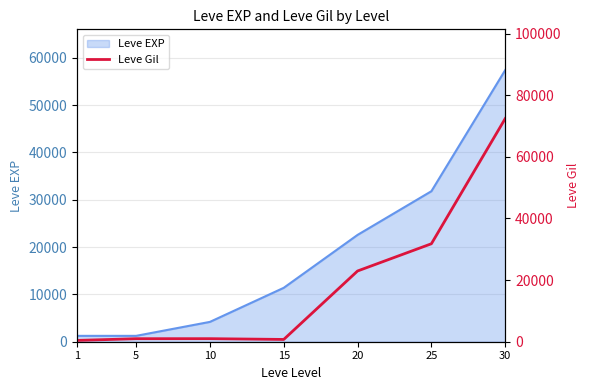

Which category has the lowest value across all series?

1